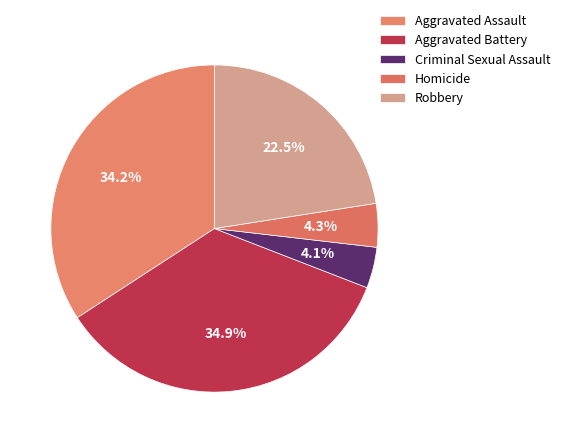

Count the number of slices in the pie.

5